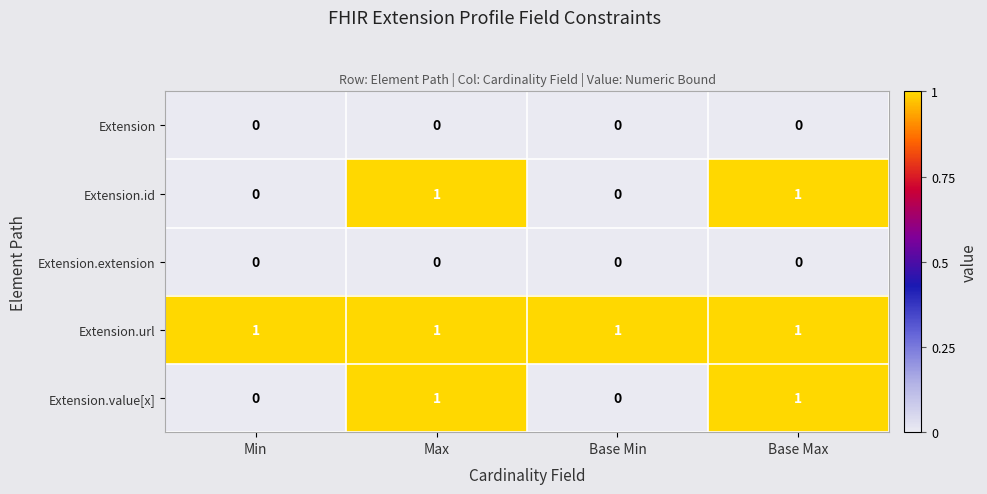

Is the value of Extension.value[x] at Max greater than the value of Extension.id at Min?

Yes